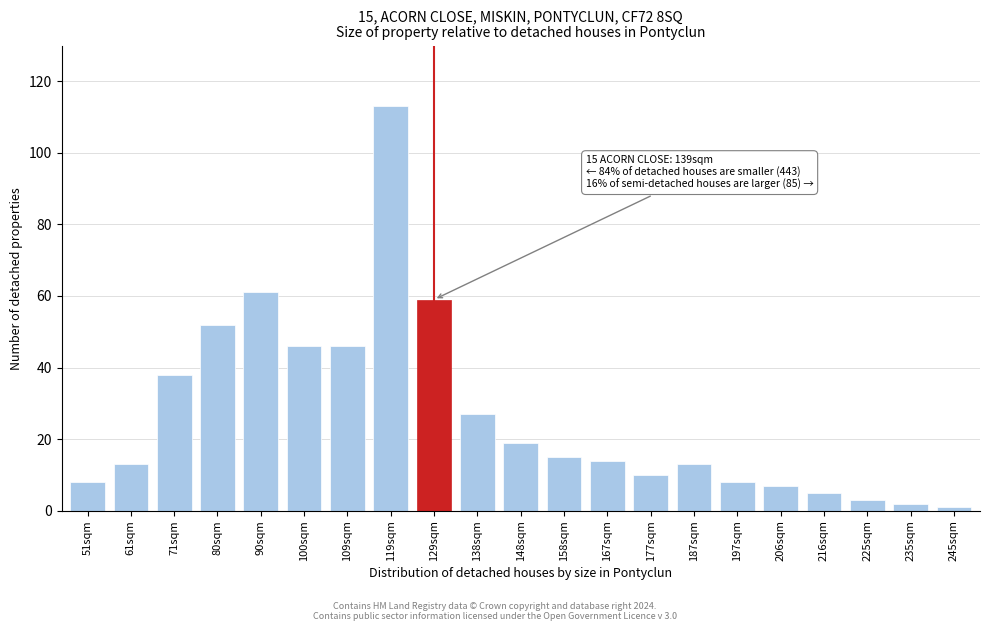

Reading left to right, transcribe all the data shown in this chart.

8	13	38	52	61	46	46	113	59	27	19	15	14	10	13	8	7	5	3	2	1